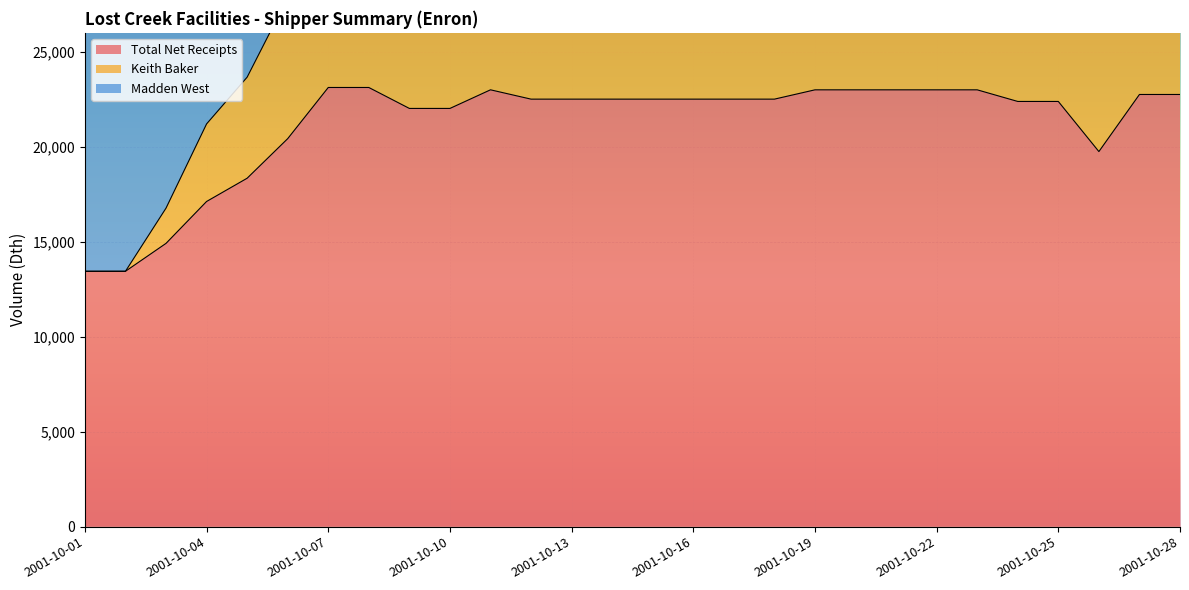

At which category does Total Net Receipts reach its first local peak?

2001-10-11